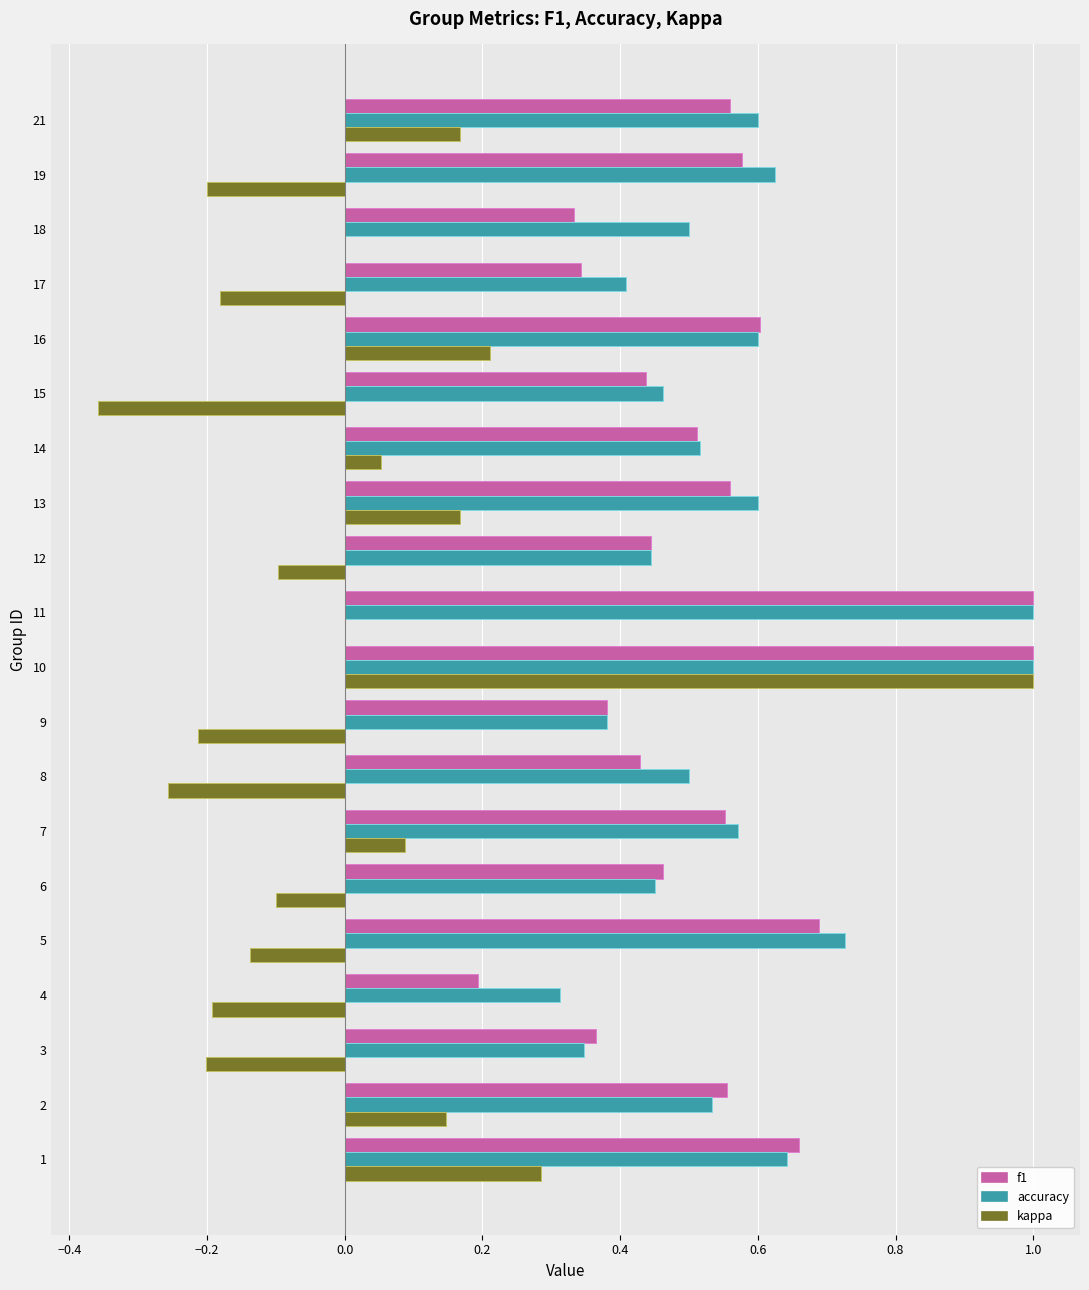

The f1 series shows 0.6 at 7. True or false?

True